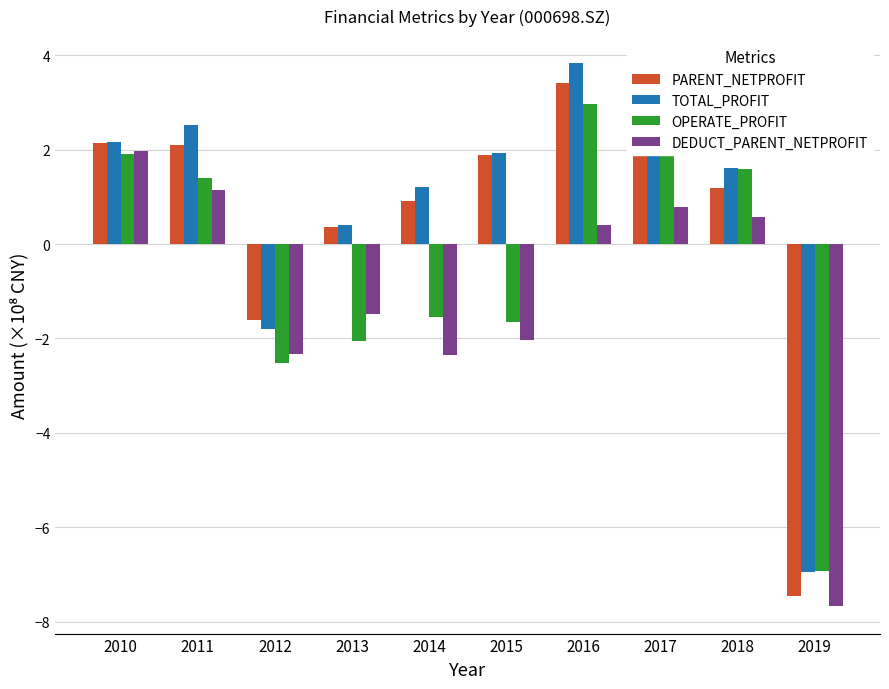

Which series has the largest range (max minus min)?

PARENT_NETPROFIT